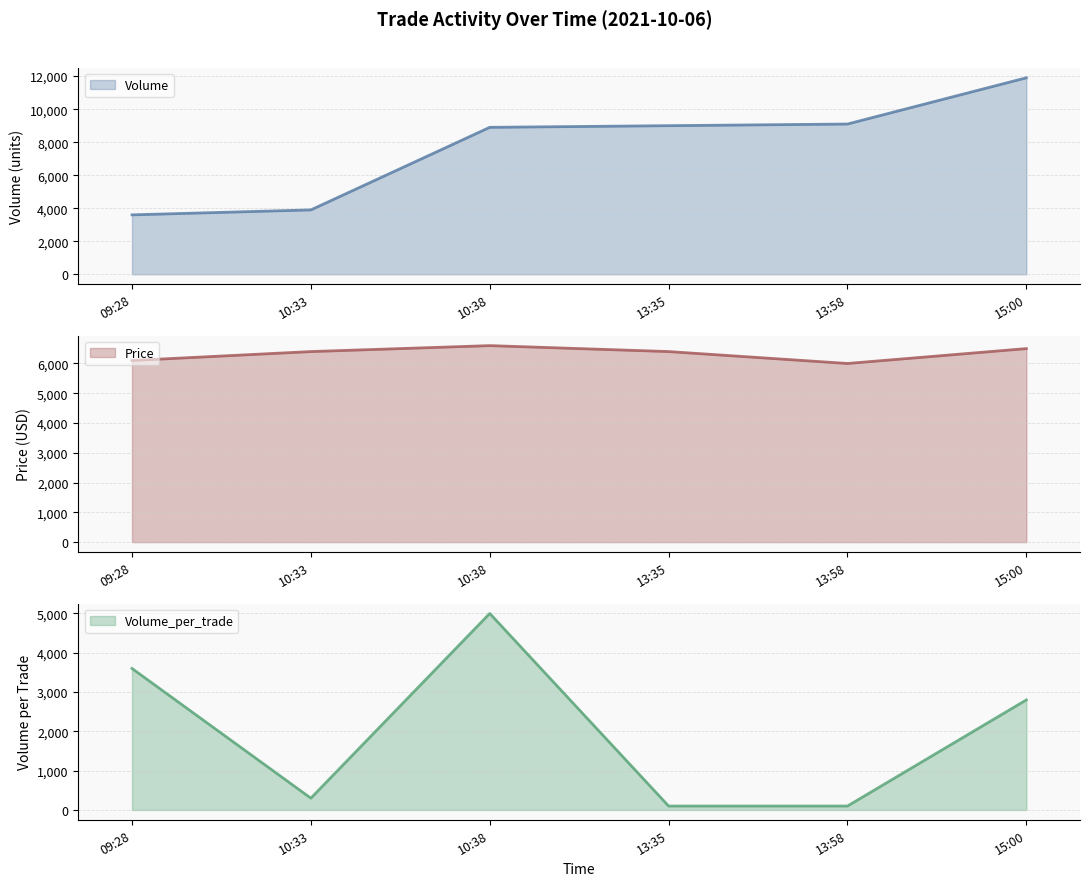

Between which two adjacent categories do Volume line and Price line first intersect?

10:33 and 10:38